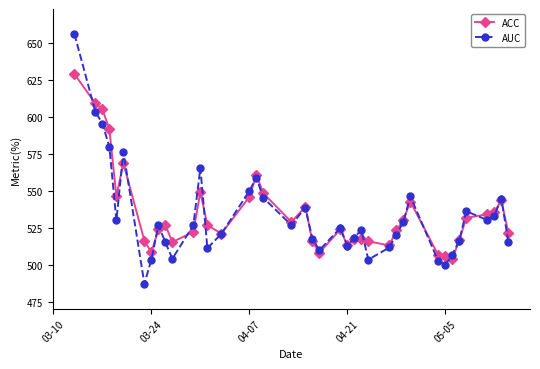

What is the value of the AUC point at the 12th from the left?

526.8